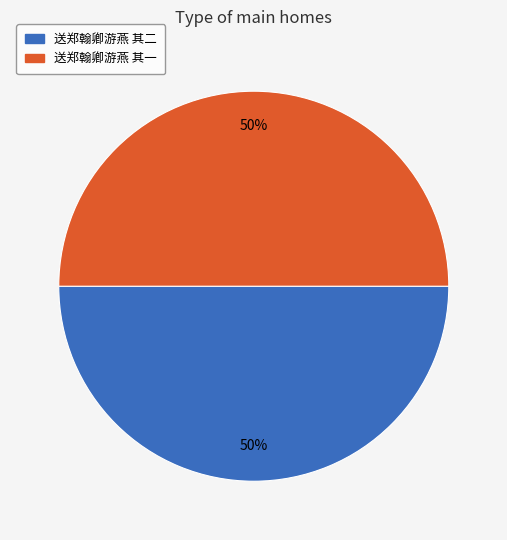

To the nearest percent, what is the average slice percentage?

50%